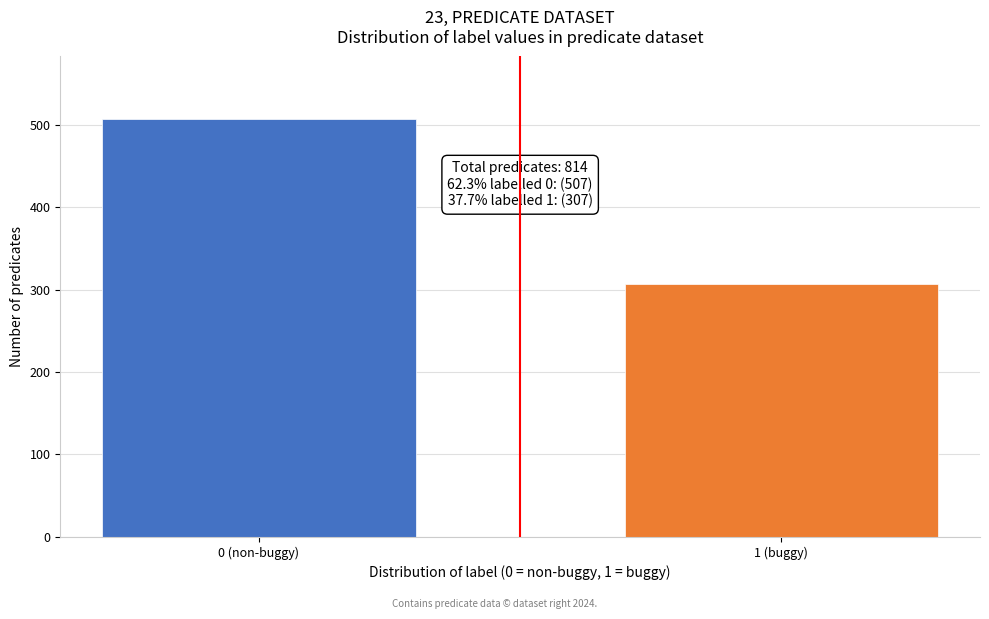

Reading left to right, list all the values displayed in this chart.

0 (non-buggy)=507	1 (buggy)=307